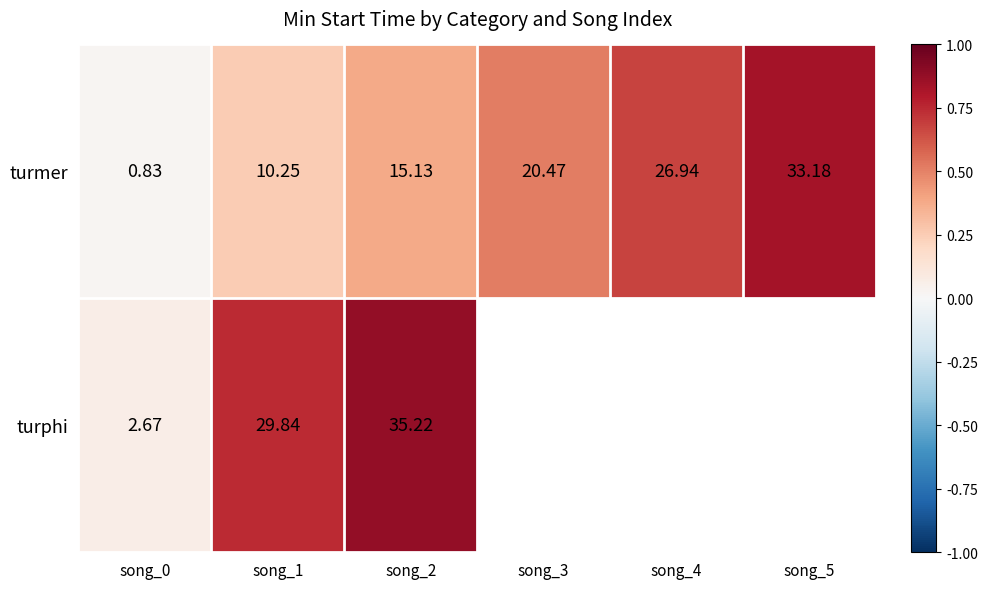

Rank the series at song_2 from lowest to highest value.

turmer, turphi